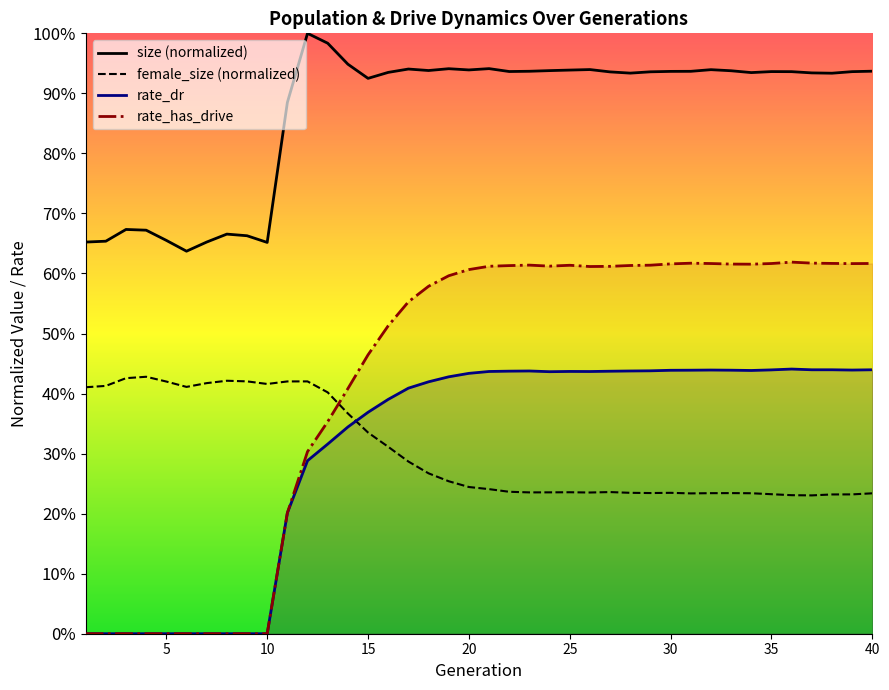

True or false: female_size and rate_has_drive intersect in this chart.

True